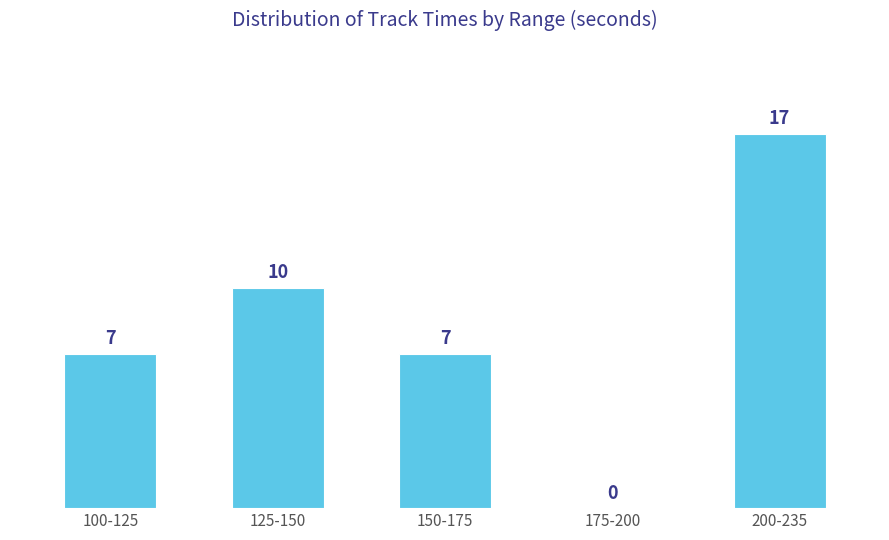

Reading left to right, transcribe all the data shown in this chart.

100-125=7	125-150=10	150-175=7	175-200=0	200-235=17